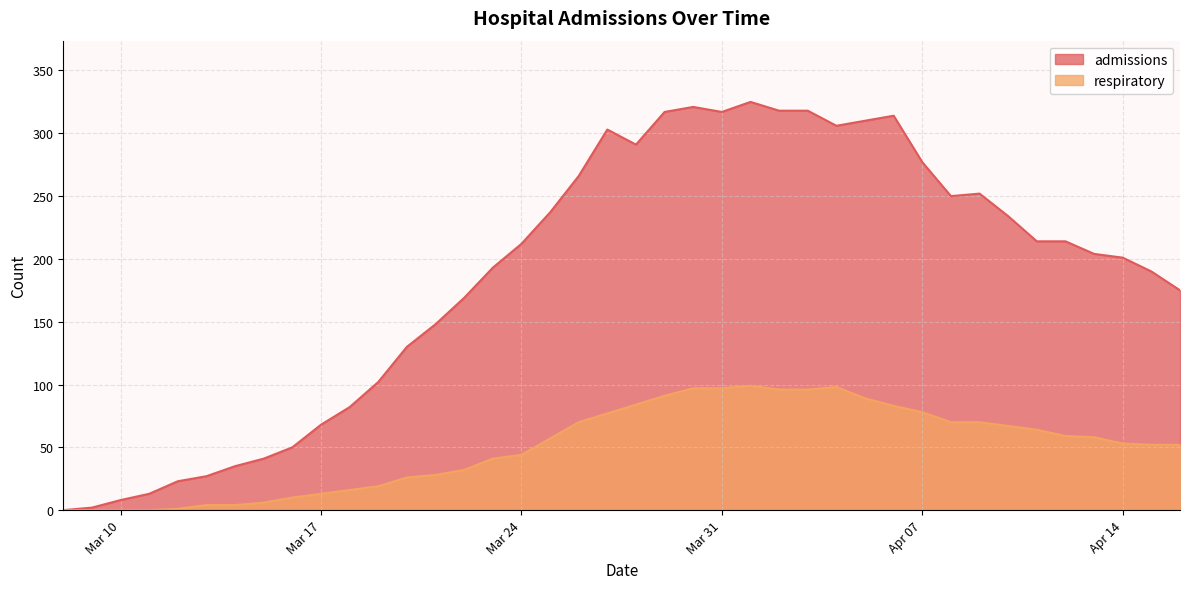

List the series in order of their peak value, highest first.

admissions, respiratory